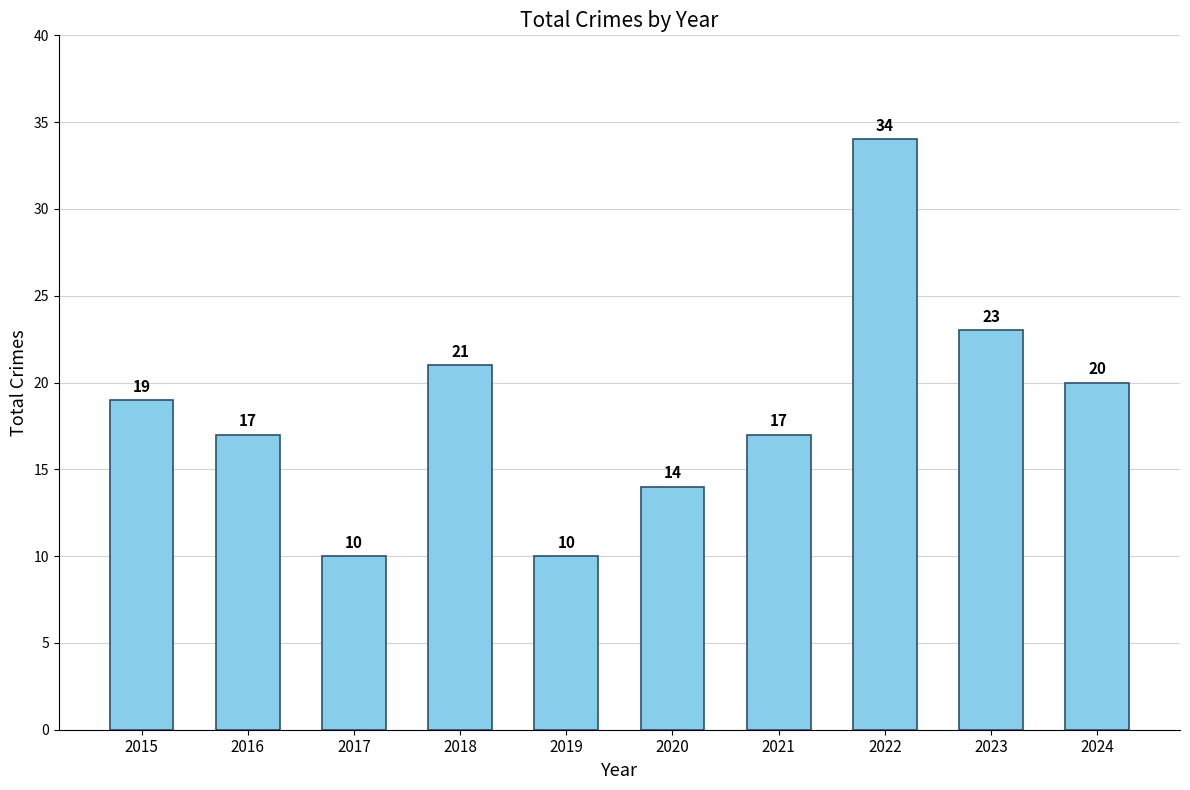

What is the change in value from 2017 to 2023?

+13